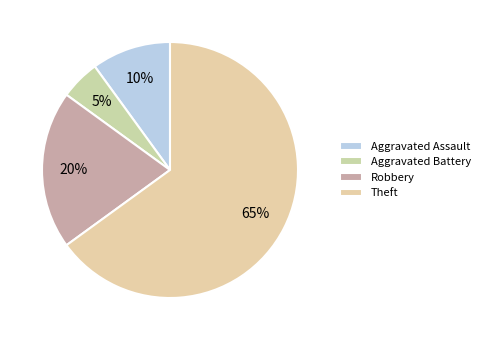

What is the ratio of the value at Aggravated Battery to the value at Aggravated Assault?

0.5